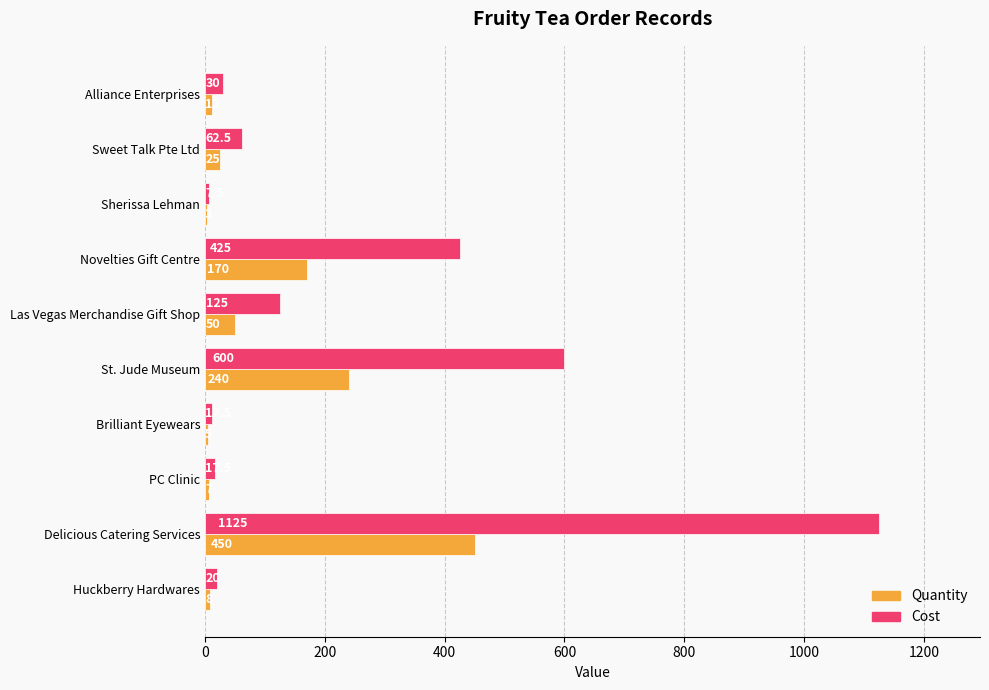

Is it true that Quantity equals 25.0 at Sweet Talk Pte Ltd?

True